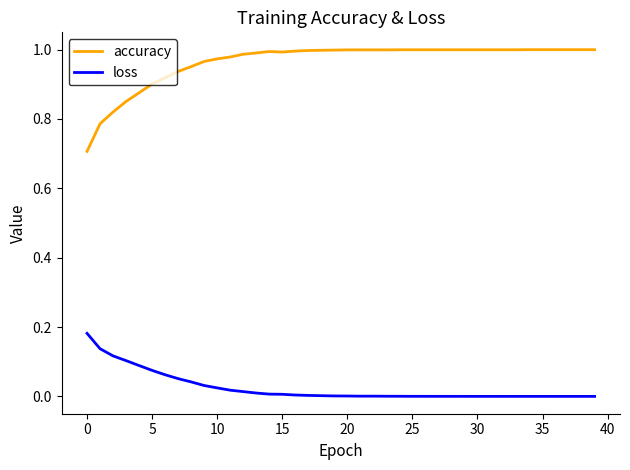

True or false: accuracy and loss cross at least once.

False